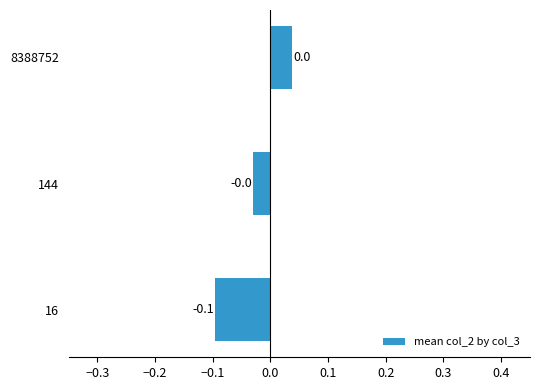

True or false: the data shows 0.0 at 8388752.

True